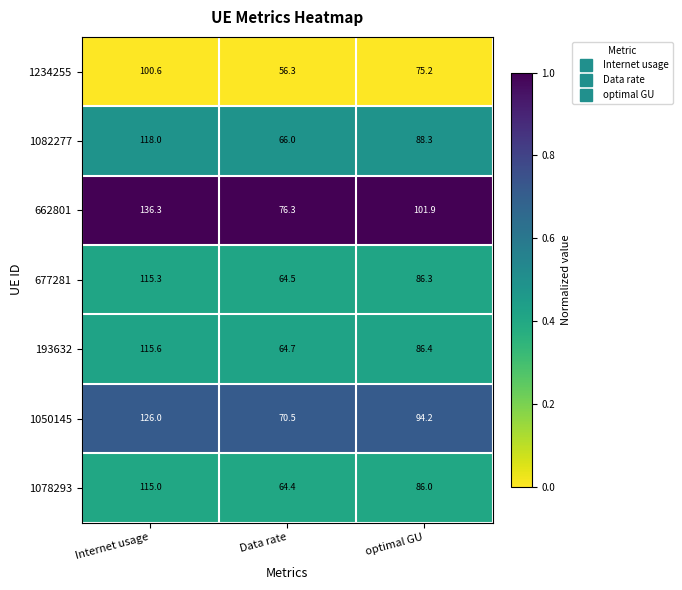

List the labels in order of 1078293 value, smallest first.

Data rate, optimal GU, Internet usage